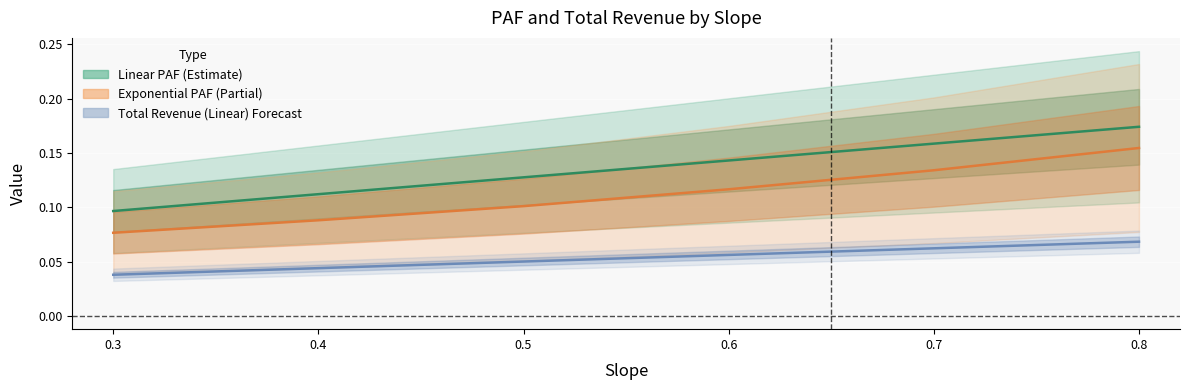

True or false: Linear PAF and Total Revenue (Linear) line intersect in this chart.

False